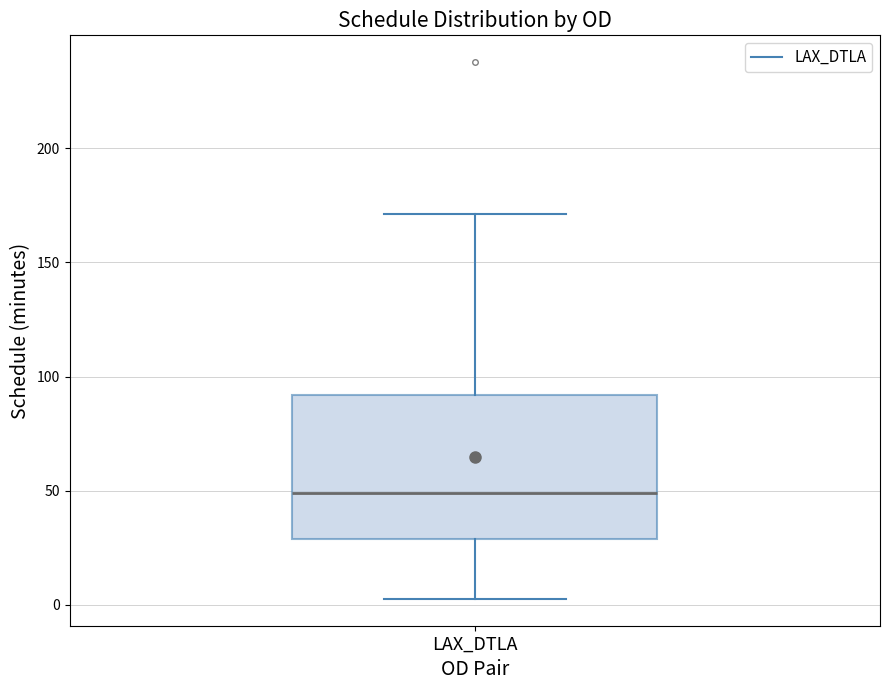

Where does the median line of the box for LAX_DTLA sit on the y-axis? The values are not printed on the chart, so give them approximately, as read against the axis.

50